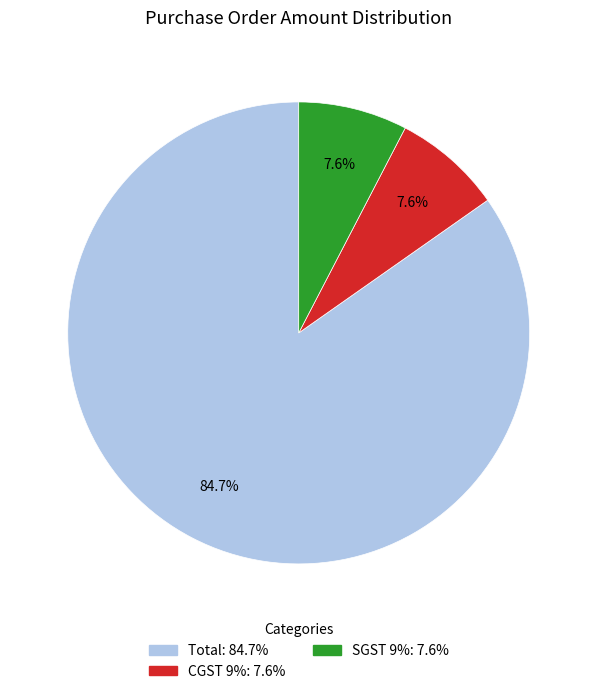

What percentage is the SGST 9% slice, to the nearest percent?

8%